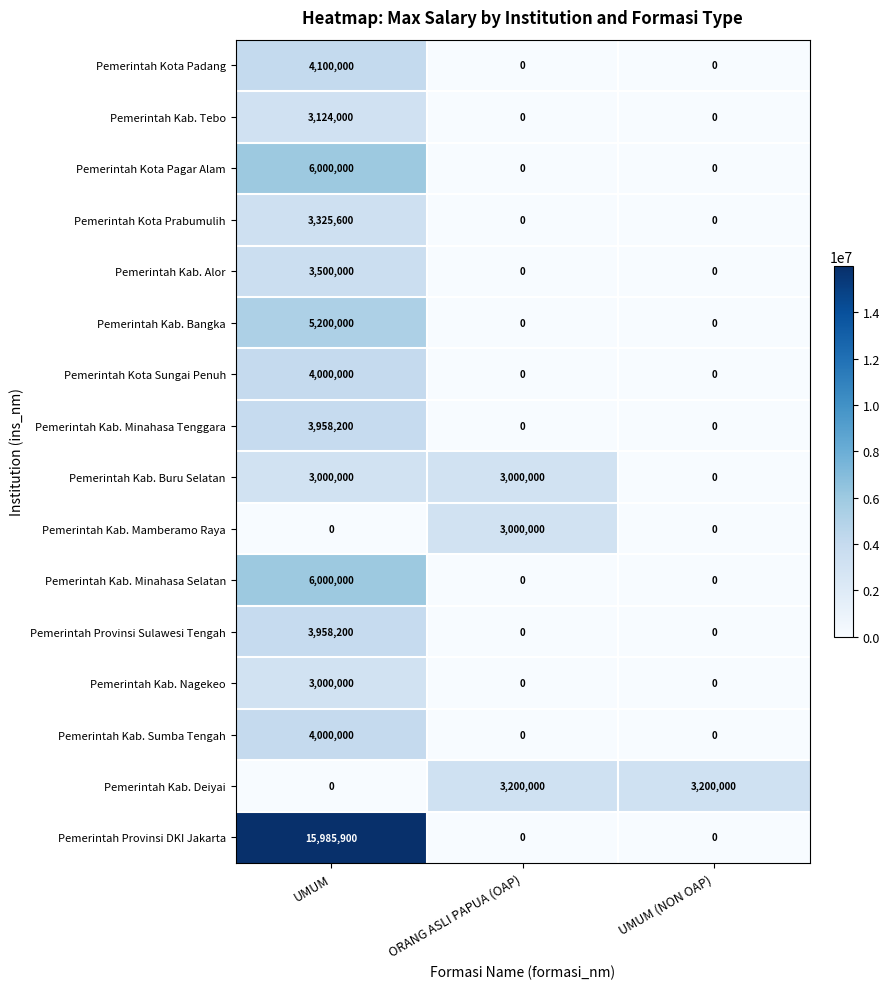

Is the value of Pemerintah Kab. Minahasa Tenggara at ORANG ASLI PAPUA (OAP) greater than the value of Pemerintah Kab. Bangka at UMUM?

No